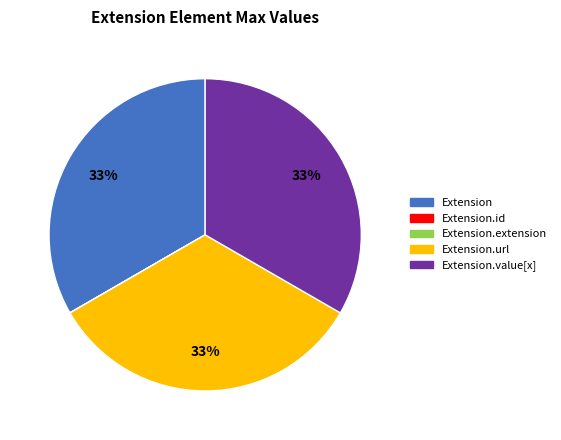

What percentage is the Extension.url slice, to the nearest percent?

33%